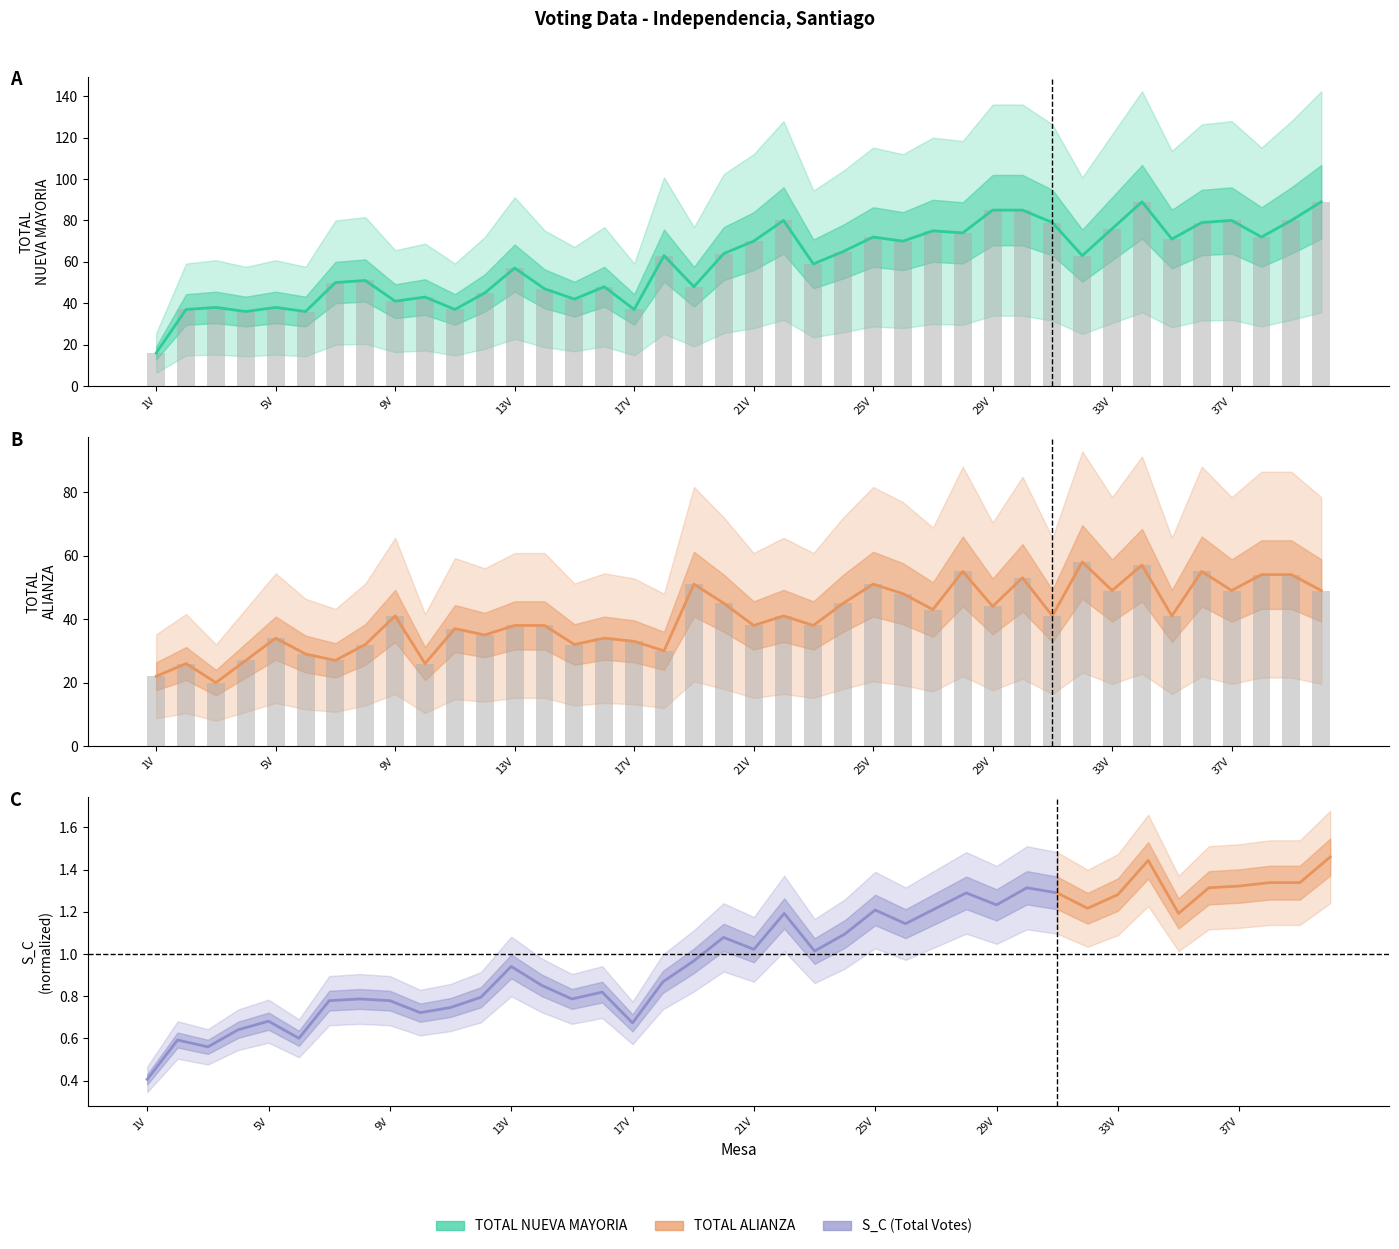

At how many categories does at least one series exceed 76?

9